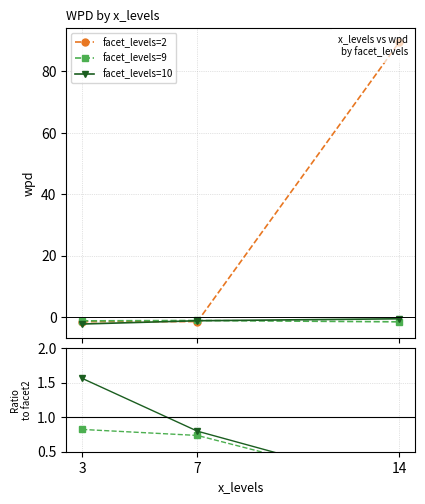

Which has a higher value, 14 or 3?

14